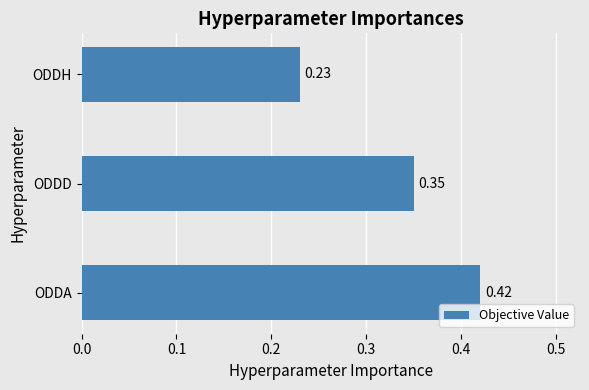

Between ODDD and ODDH, which is larger?

ODDD